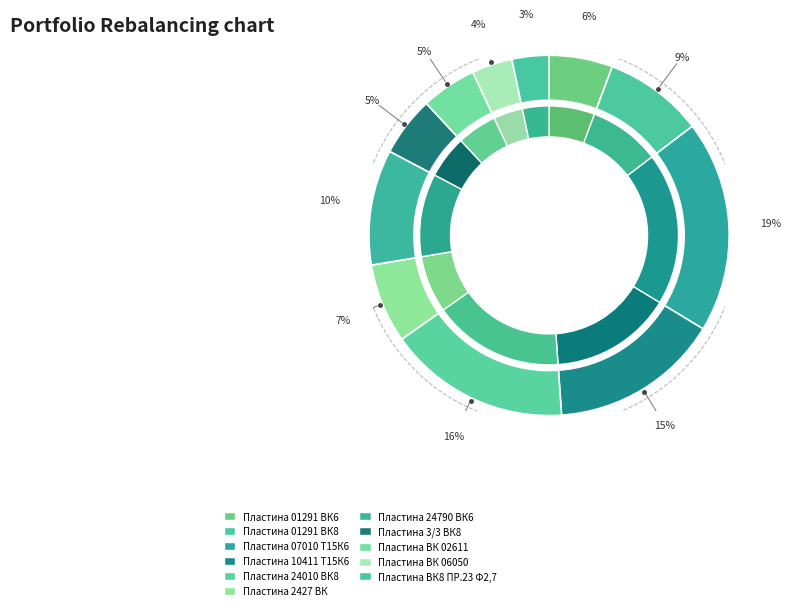

What is the total percentage of Пластина ВК8 ПР.23 Ф2,7 and Пластина ВК 06050?

7.0%